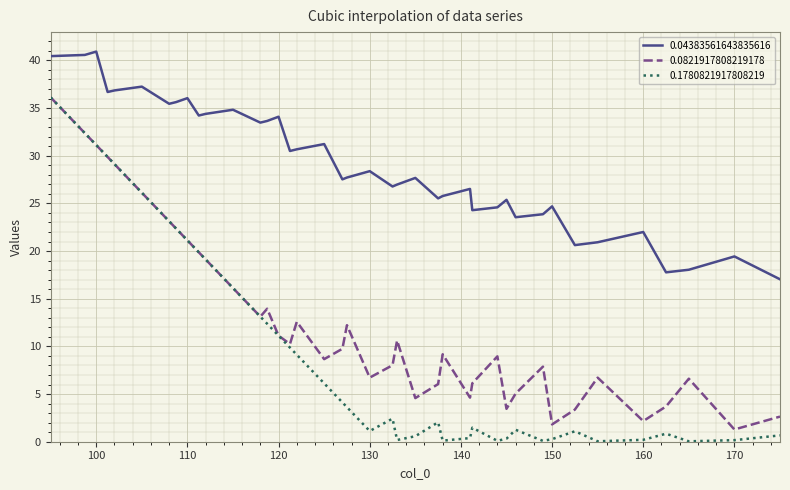

True or false: 0.04383561643835616 and 0.1780821917808219 intersect in this chart.

False